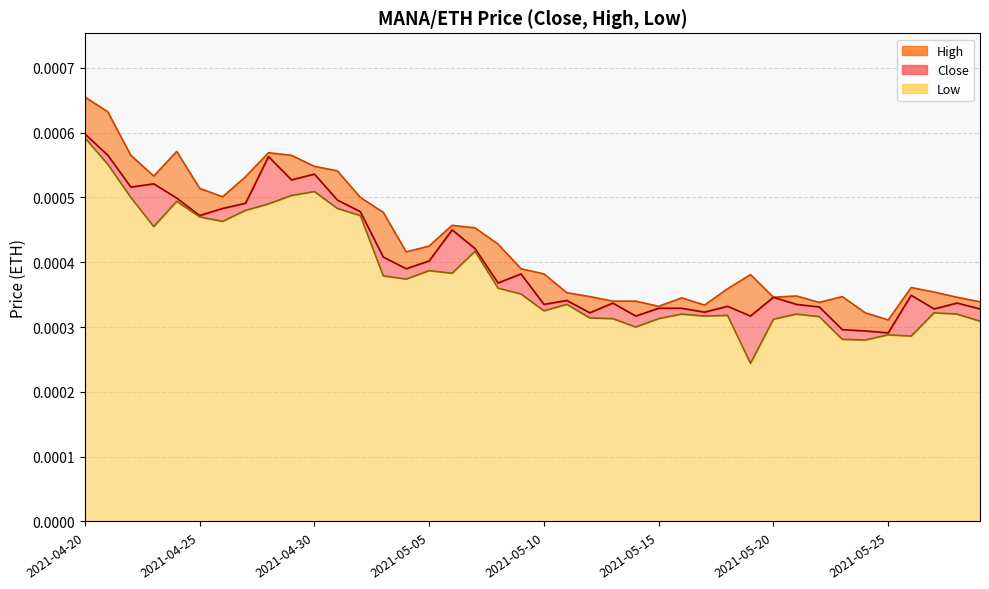

Count the number of categories in the chart.

40